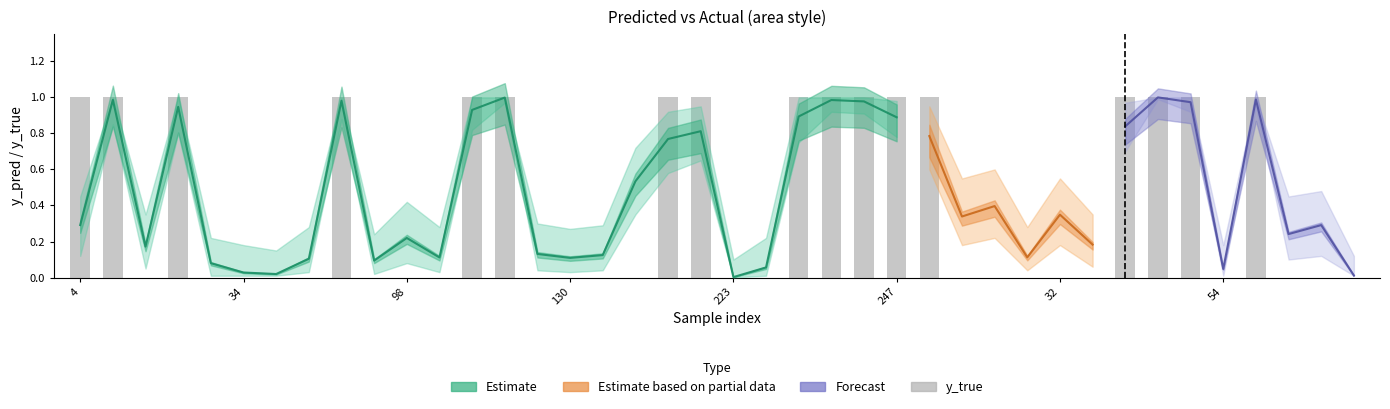

At which category is the sum across all series the highest?

46